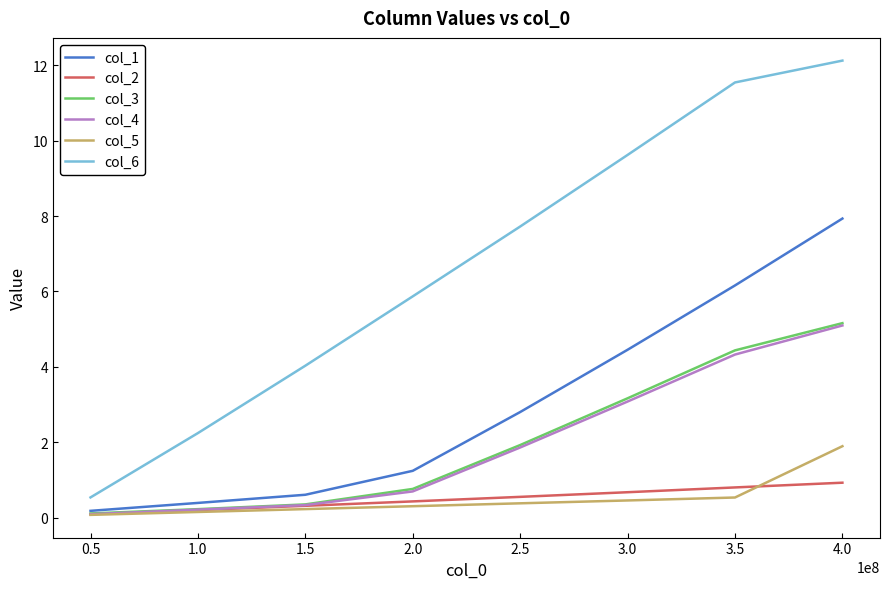

Is it true that col_6 equals 2.4 at 1.5?

False